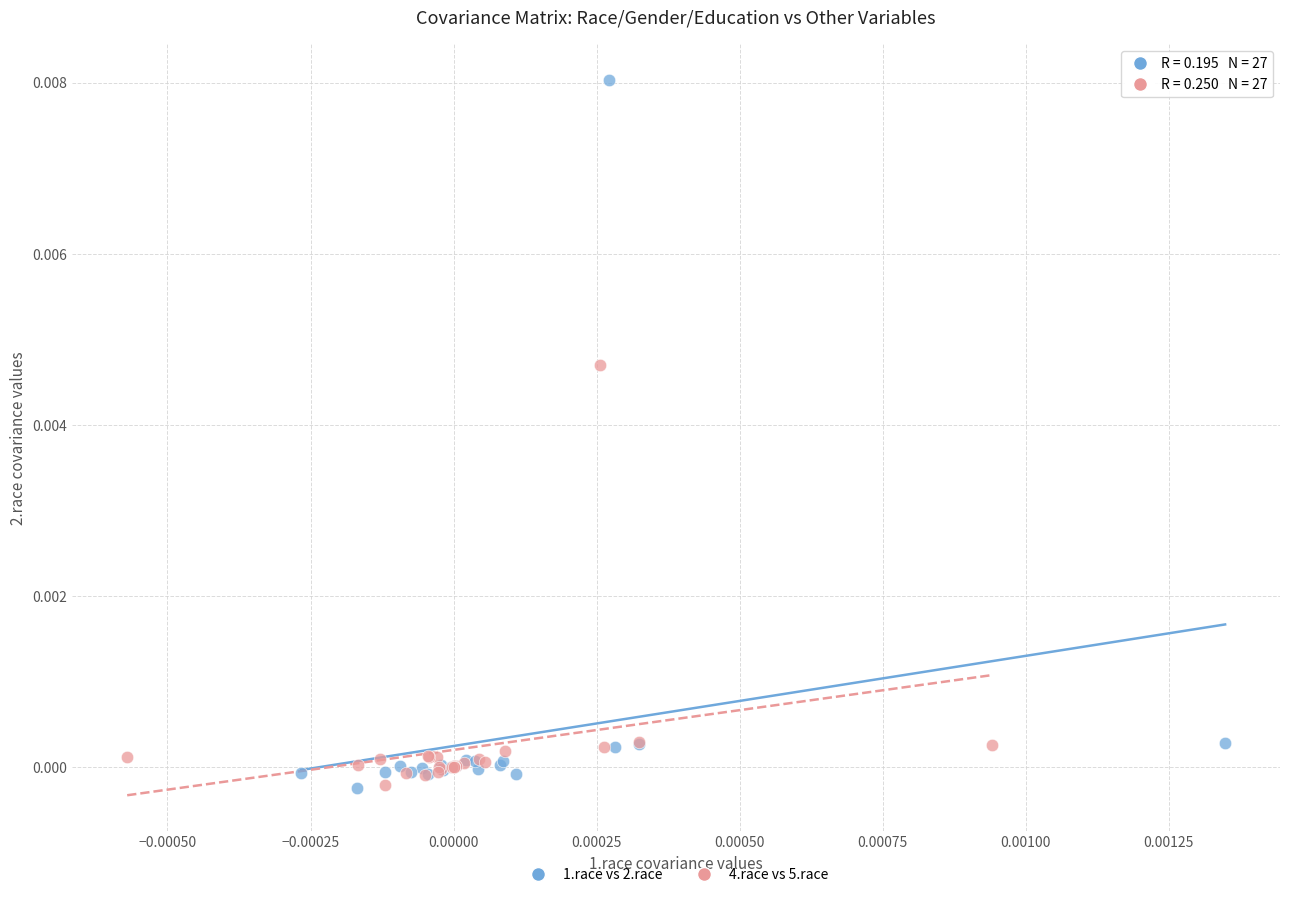

What are all the series names shown in the legend?

1.race vs 2.race, 4.race vs 5.race